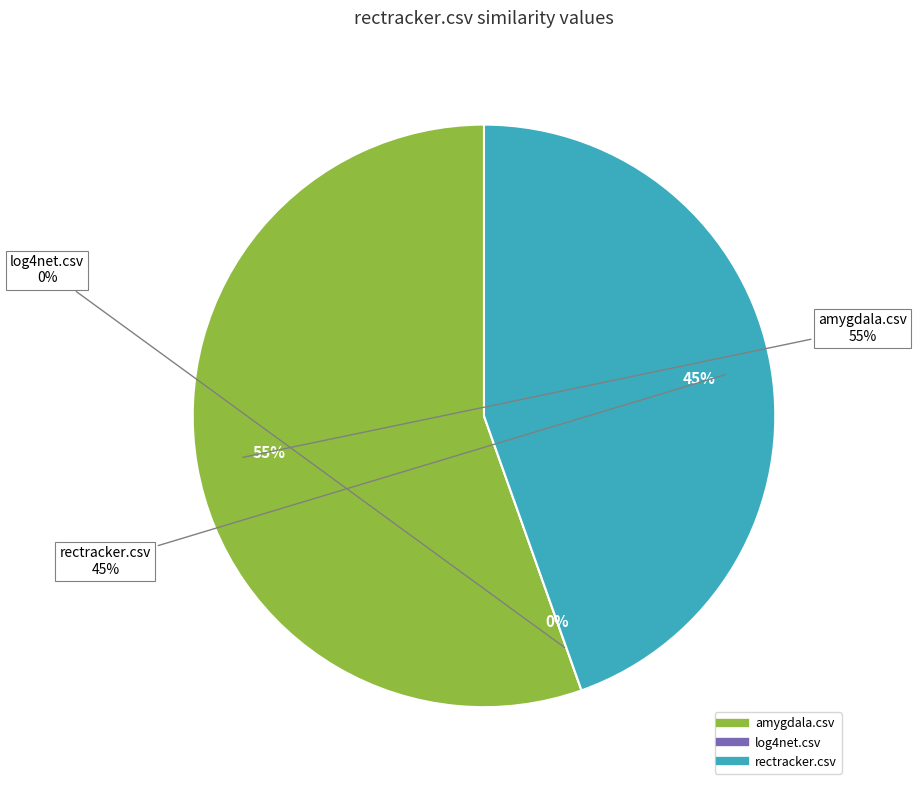

How many segments does this pie chart have?

3